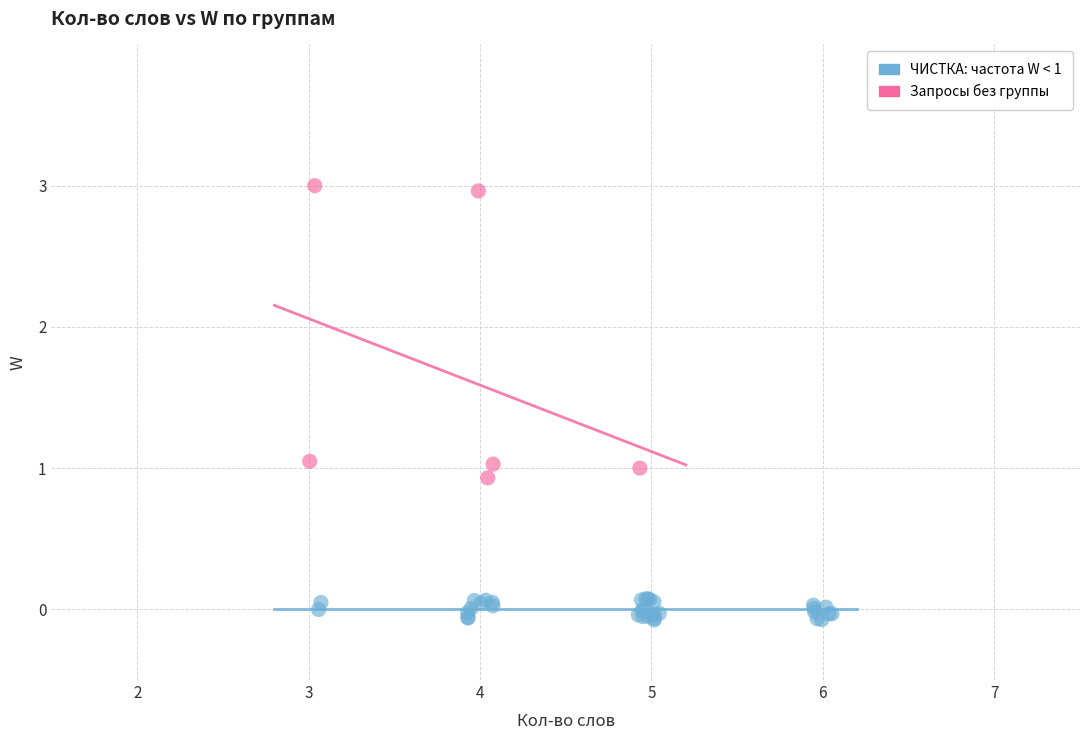

Which series contains the highest Y value?

Запросы без группы